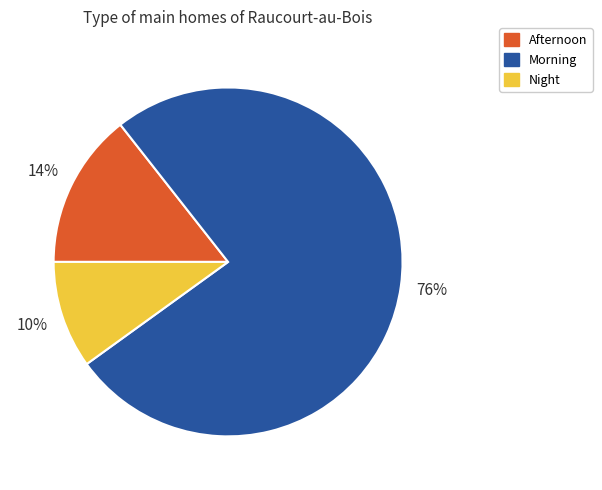

How many segments does this pie chart have?

3